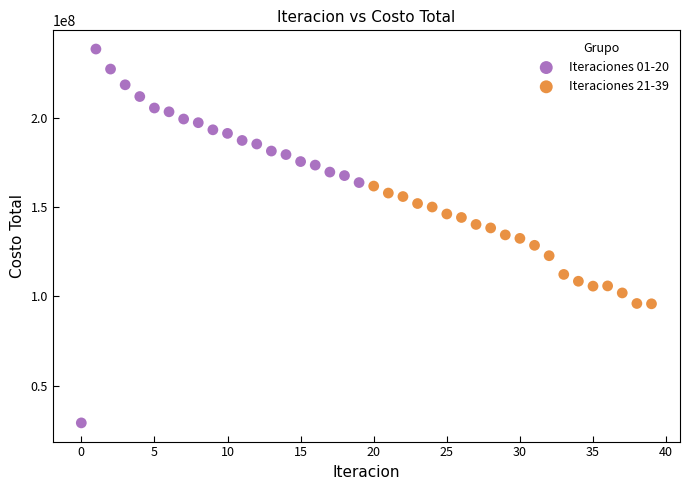

What are all the series names shown in the legend?

Iteraciones 01-20, Iteraciones 21-39